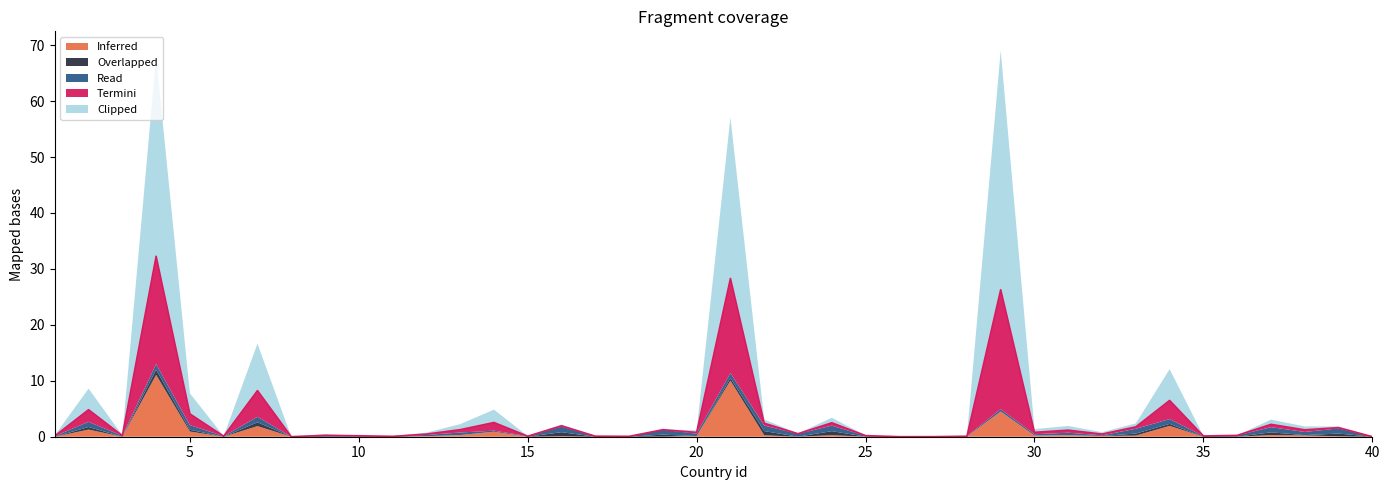

What is the highest value of the Inferred series?

11.1